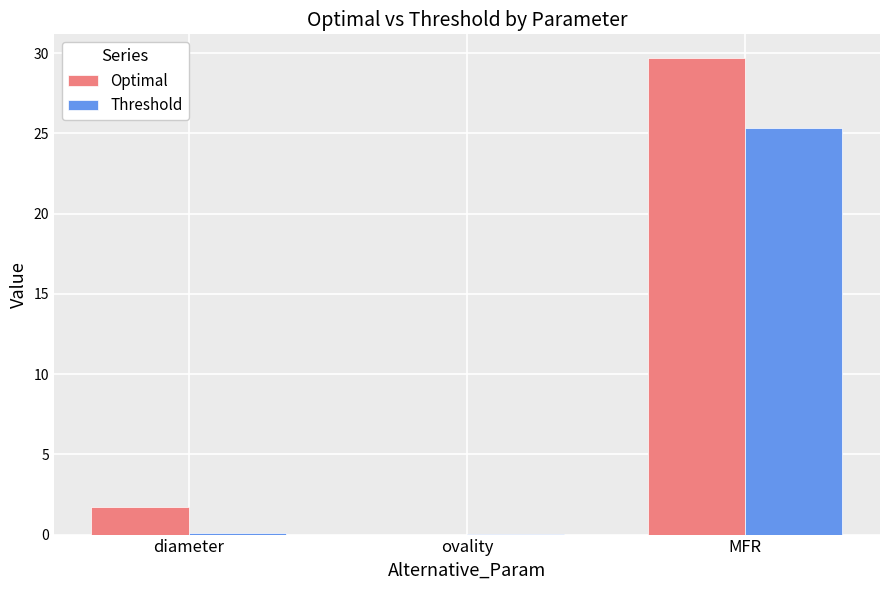

What is the sum of all Threshold values?

25.4